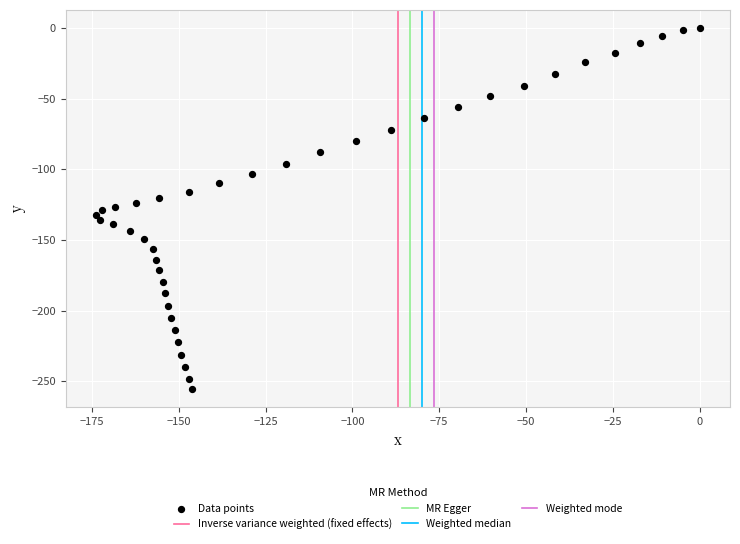

What is the range of Y values (max minus min)?

255.7